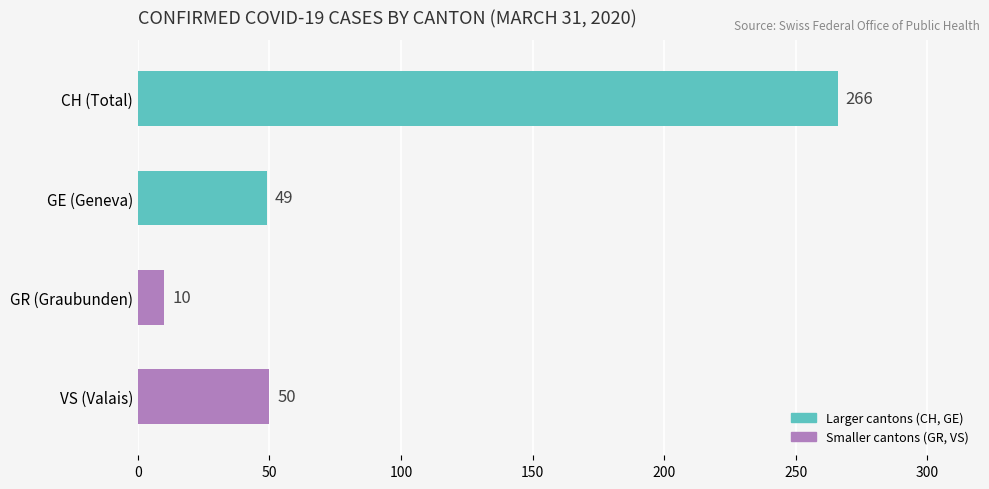

How many series are shown in this chart?

1